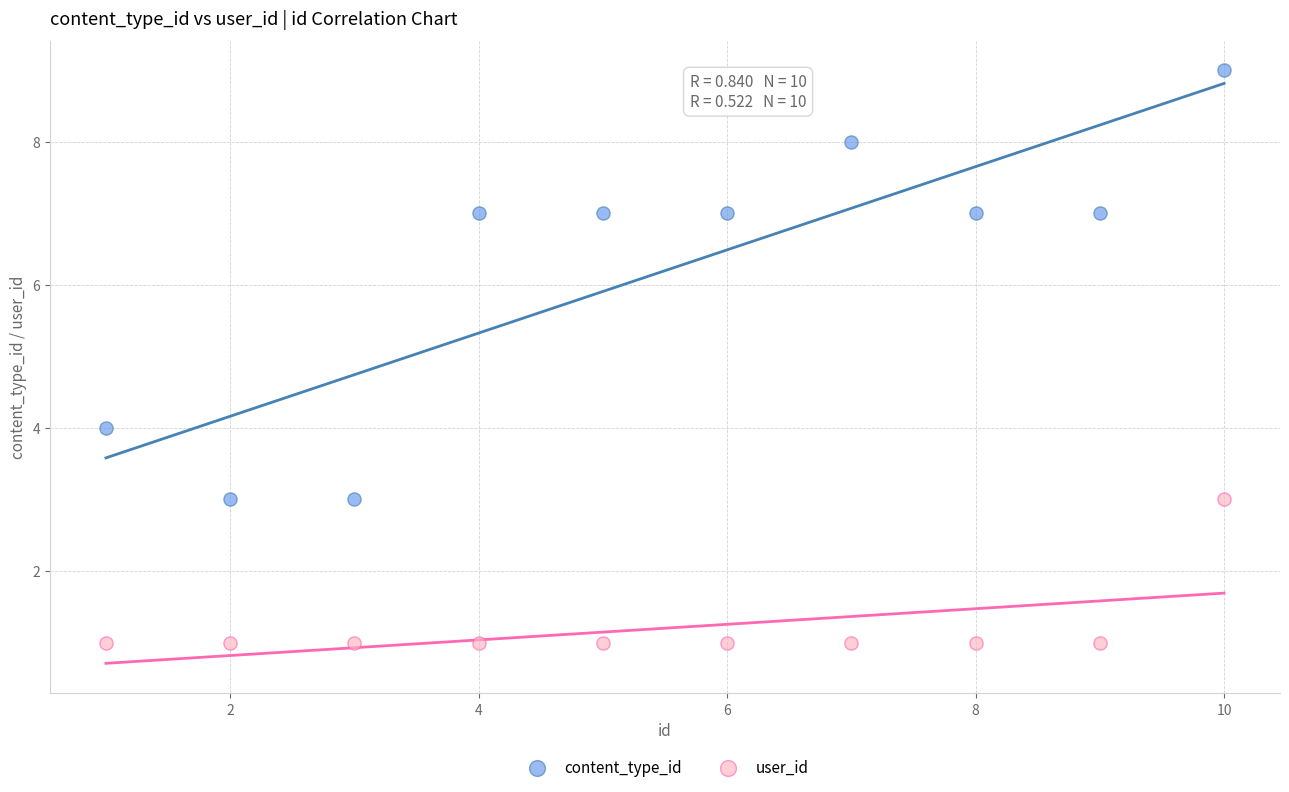

Across all series, what Y value is closest to 5?

4